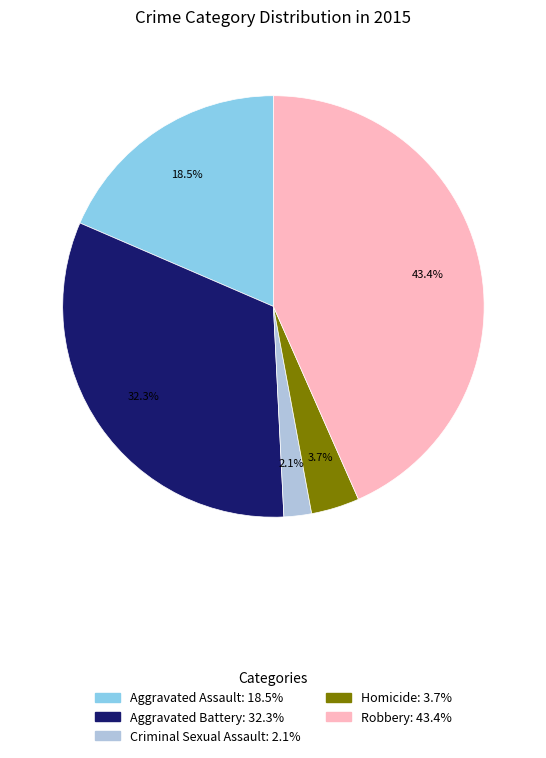

Is it true that Aggravated Battery is 32% of the pie?

True